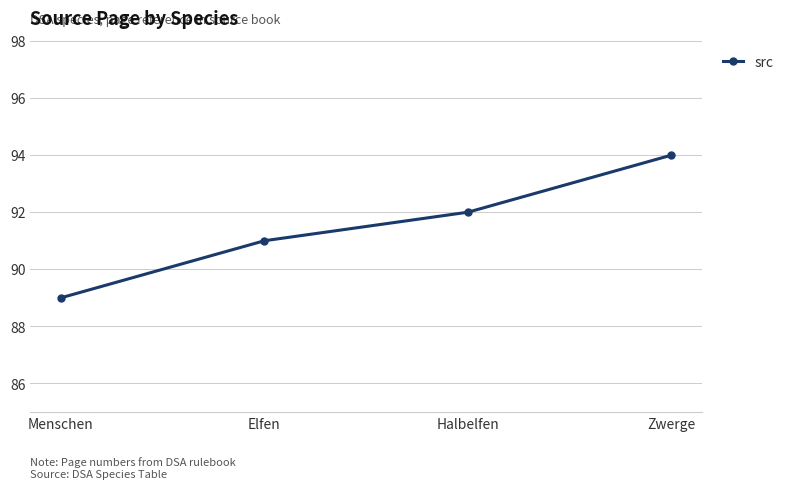

Reading left to right, transcribe all the data shown in this chart.

Menschen=89	Elfen=91	Halbelfen=92	Zwerge=94